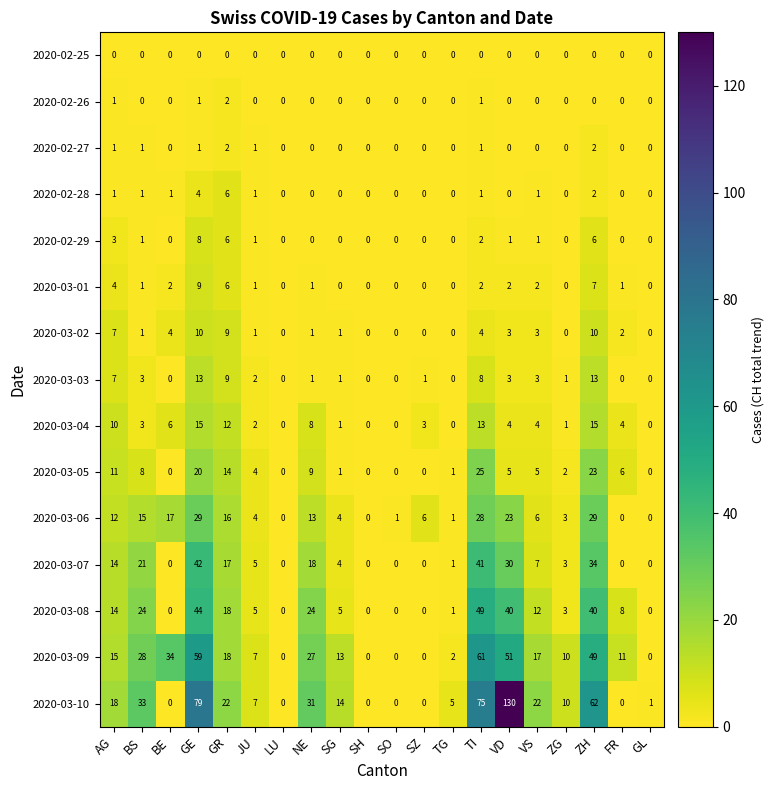

At which category is the sum across all series the highest?

GE